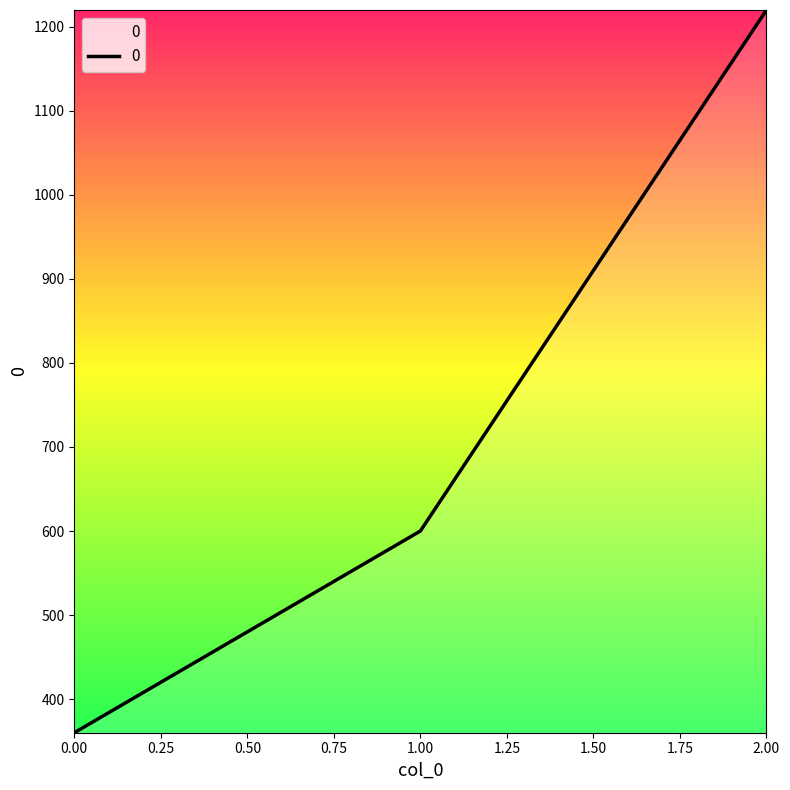

Approximately how many times larger is the value at 0.00 compared to 2.00?

0.3